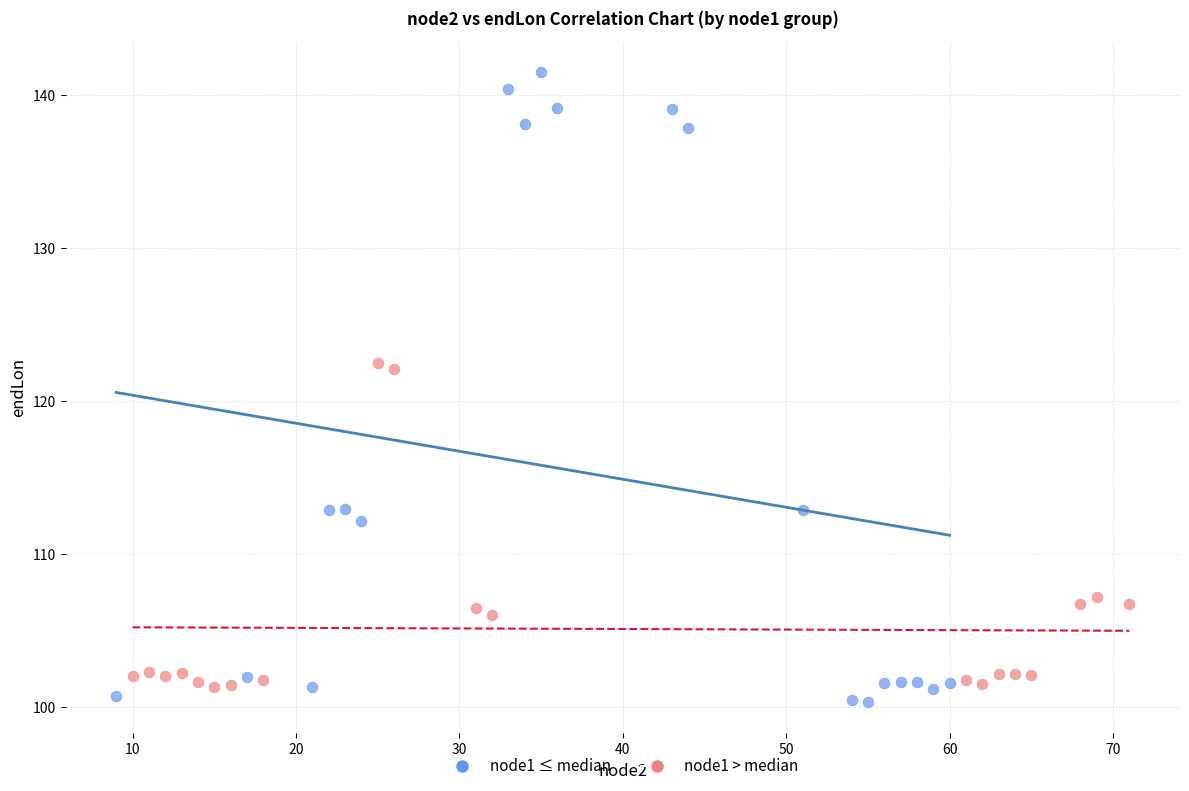

Which series contains the highest Y value?

node1 ≤ median